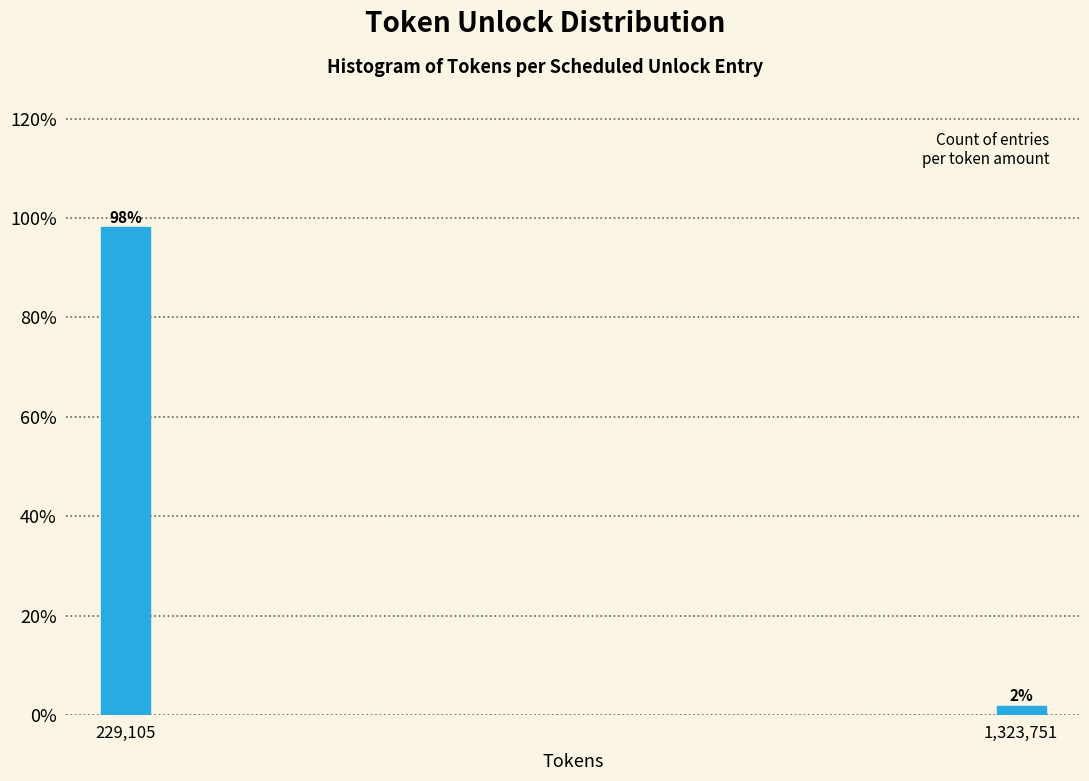

List the labels in order of value, largest first.

229,105, 1,323,751